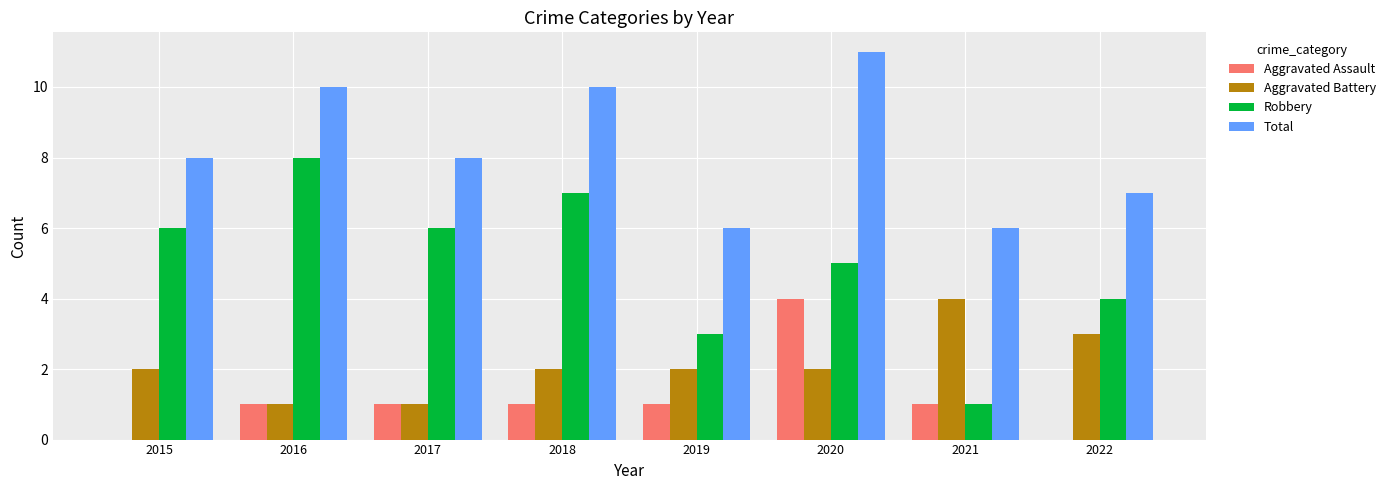

What is the sum of the Robbery values at 2021 and 2018?

8